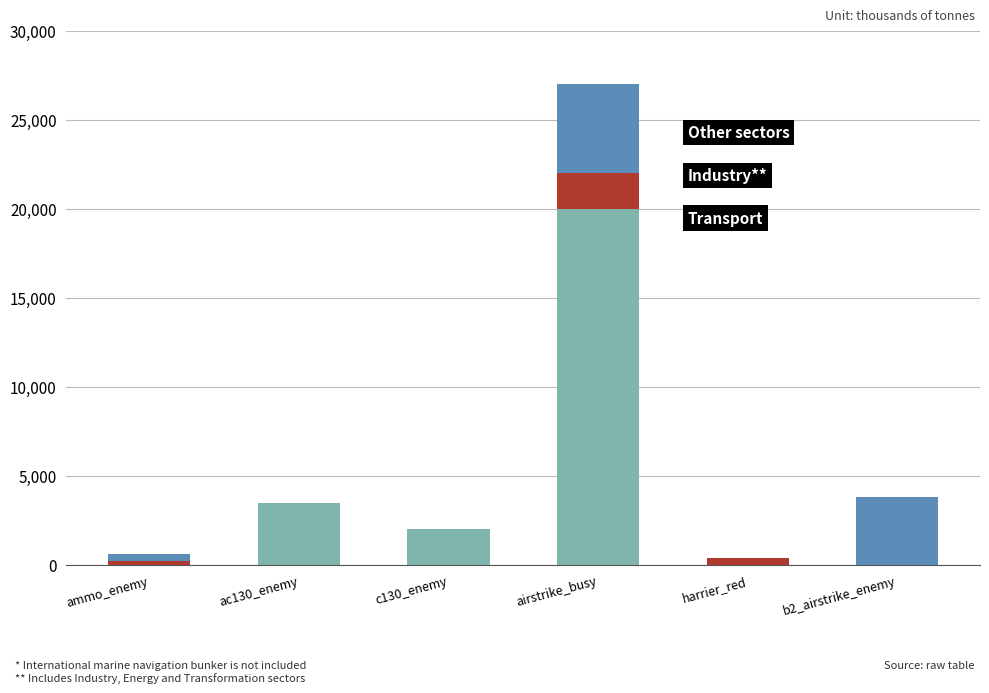

At which category is the sum across all series the highest?

airstrike_busy